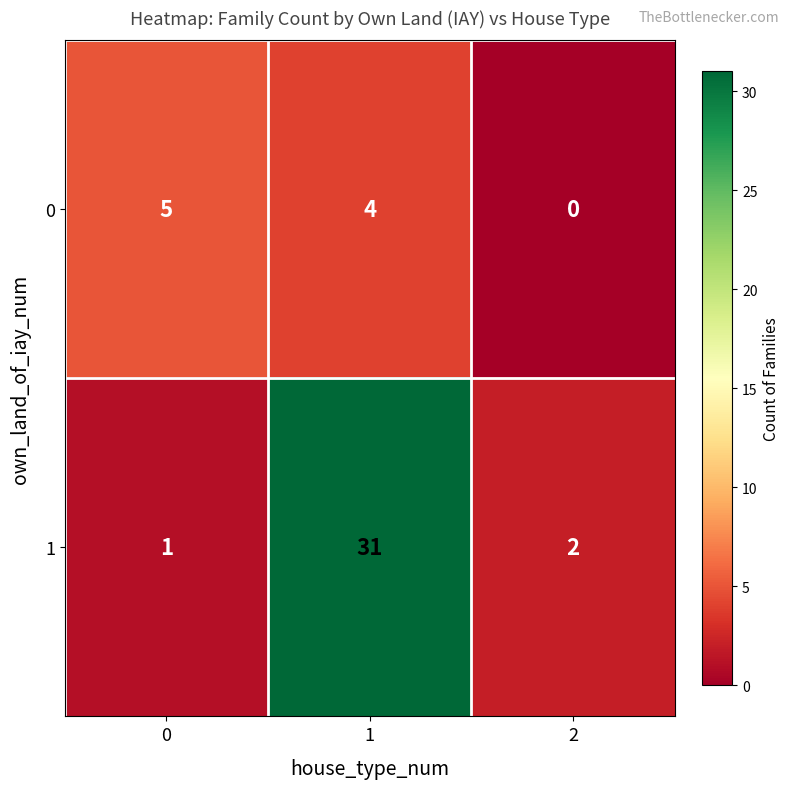

Which label corresponds to the largest value in the chart?

1